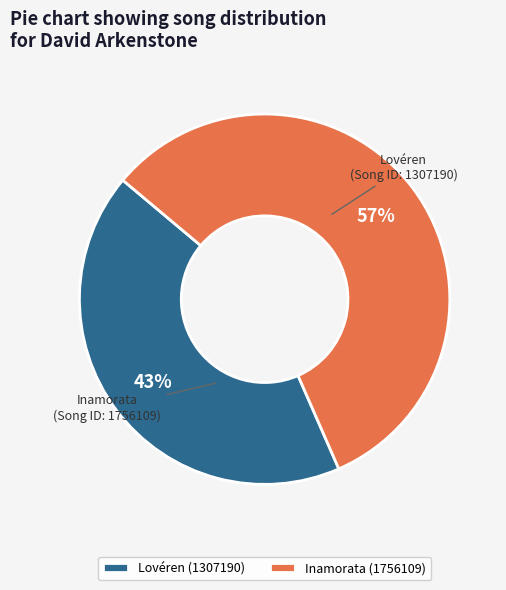

The Lovéren (1307190) slice represents 56% of the pie. True or false?

False